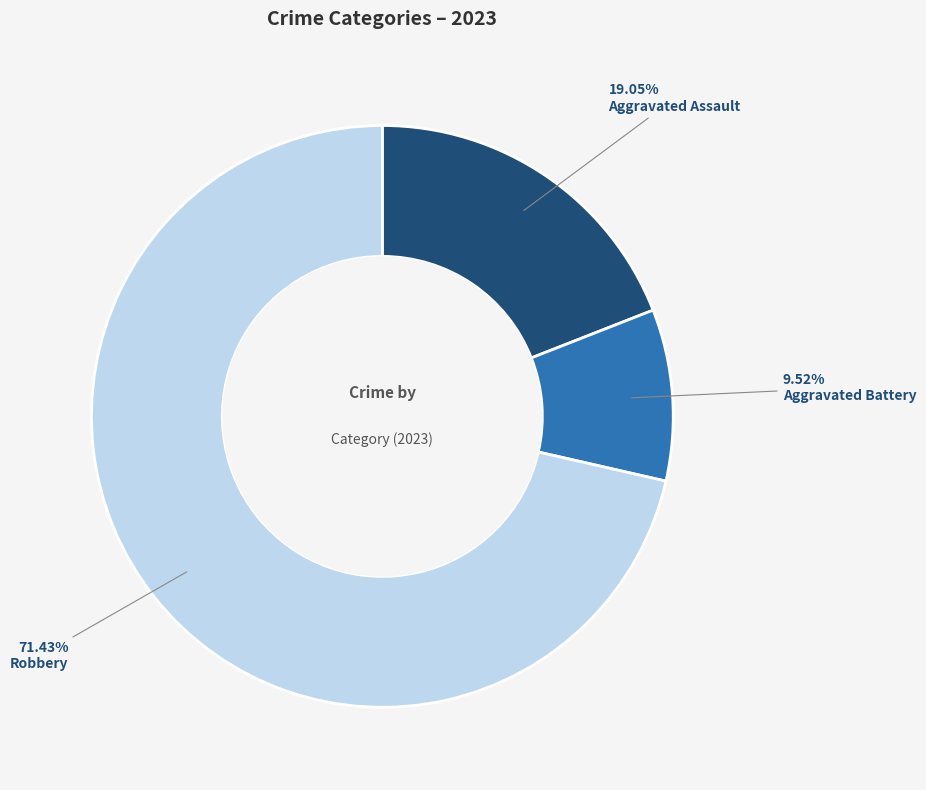

Which slice is the largest?

Robbery